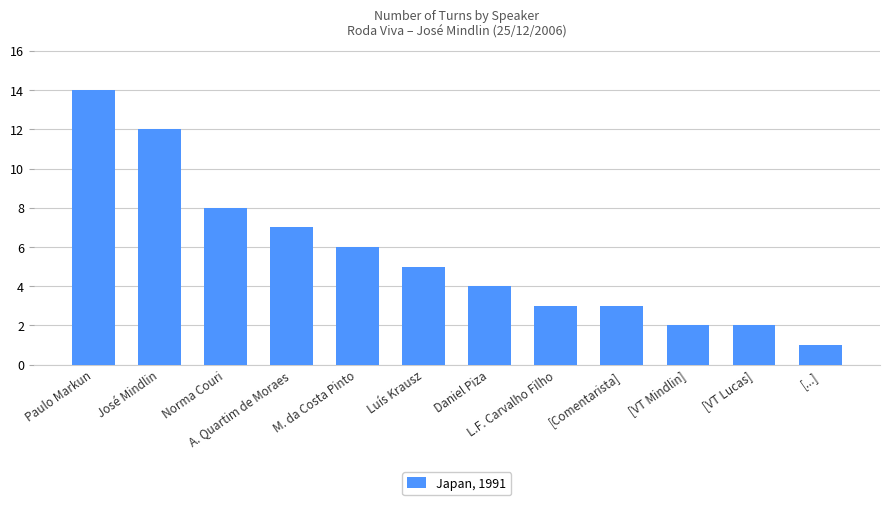

Reading right to left, list all the values displayed in this chart.

[...]=1	[VT Lucas]=2	[VT Mindlin]=2	[Comentarista]=3	L.F. Carvalho Filho=3	Daniel Piza=4	Luís Krausz=5	M. da Costa Pinto=6	A. Quartim de Moraes=7	Norma Couri=8	José Mindlin=12	Paulo Markun=14